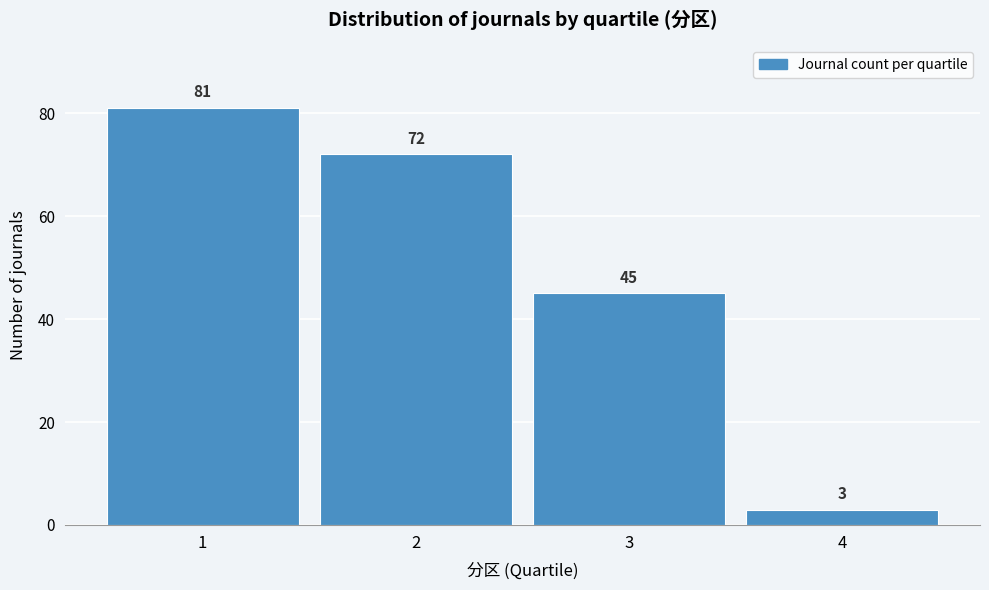

Reading right to left, what are all the values shown in this chart?

4=3	3=45	2=72	1=81